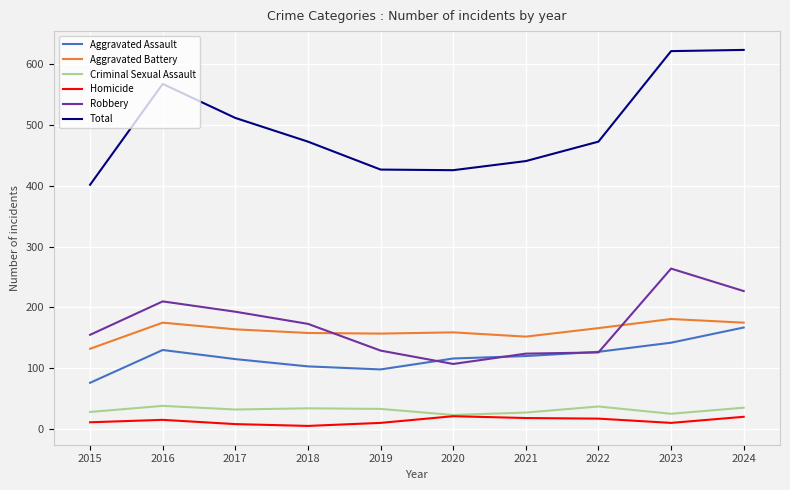

Which series has the largest total across all categories?

Total